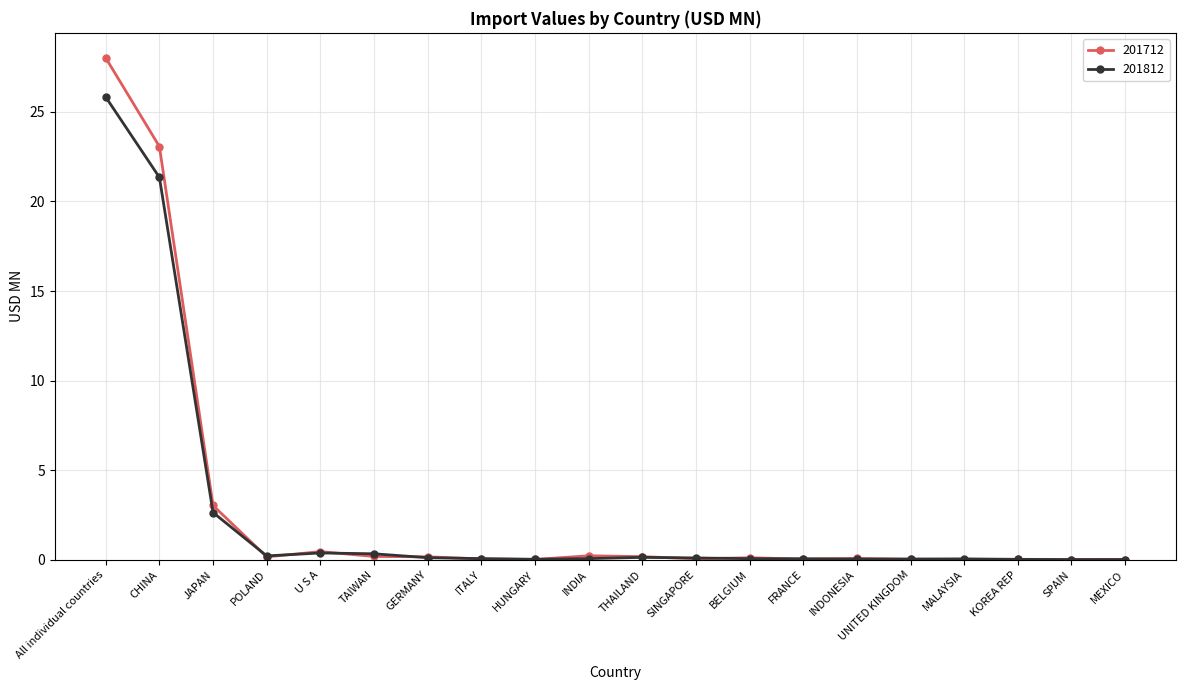

How many lines are shown in the chart?

2